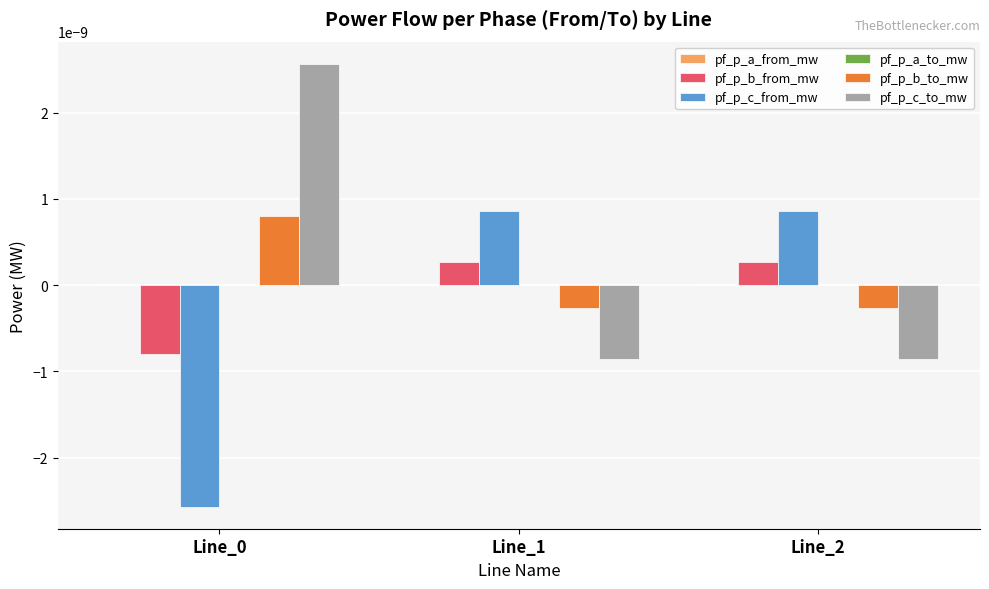

The value of pf_p_c_from_mw at Line_1 is 0.0. True or false?

True